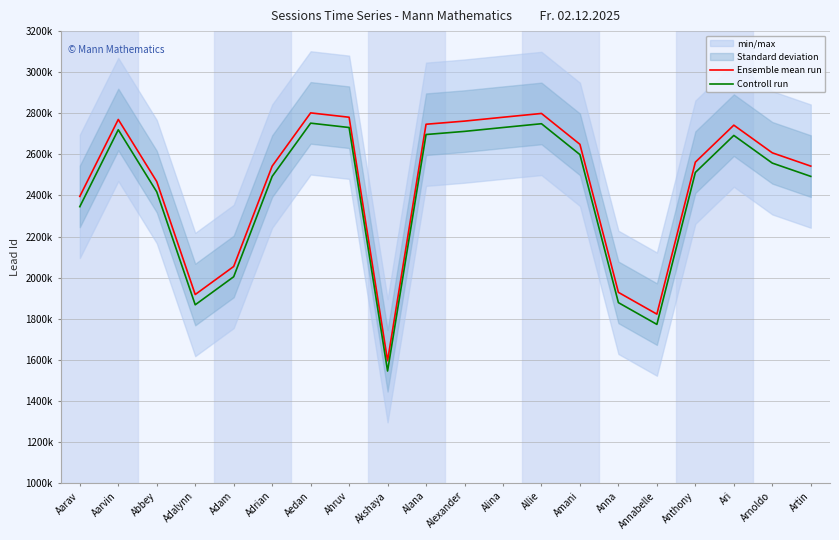

At which category does Ensemble mean run reach its first local valley?

Adalynn